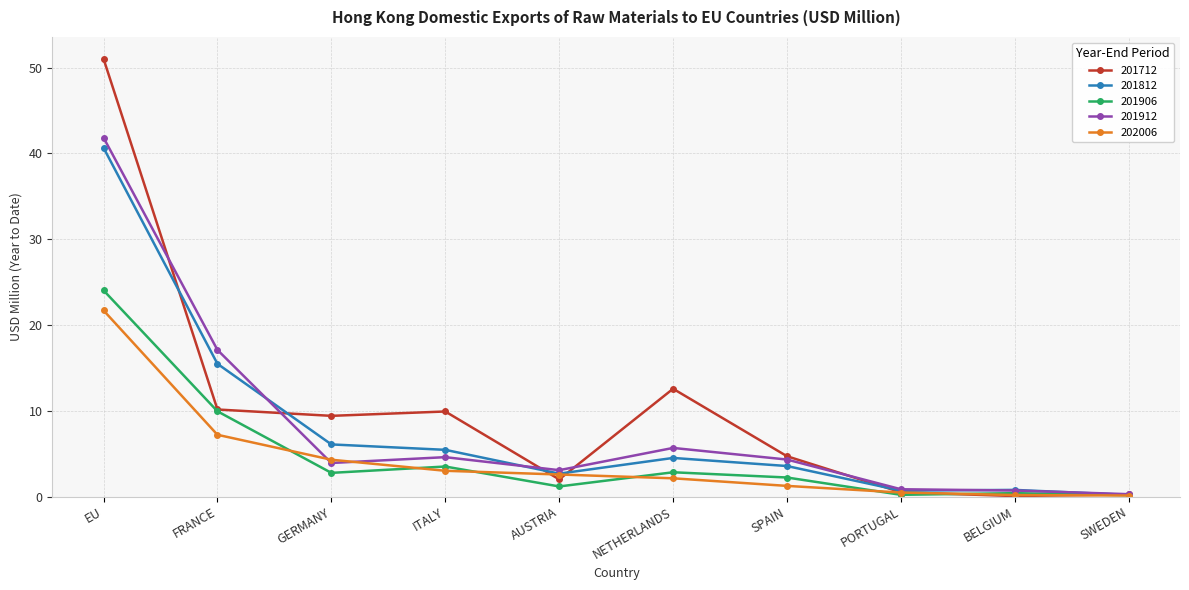

What is the difference between the highest and lowest values at SPAIN?

3.5